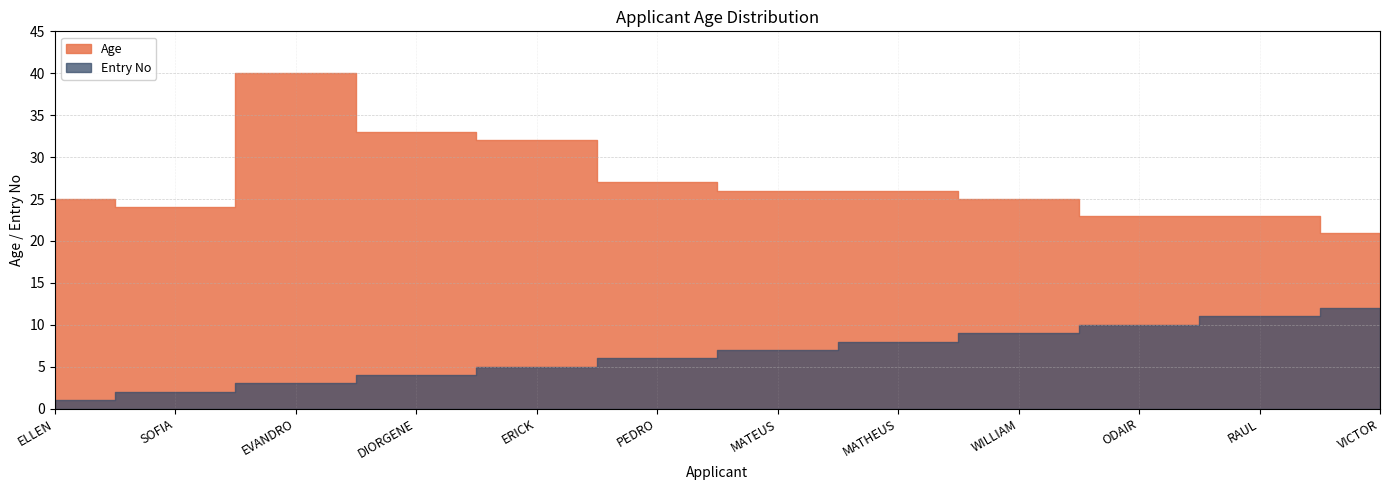

What is the label of the 12th point from the right?

ELLEN